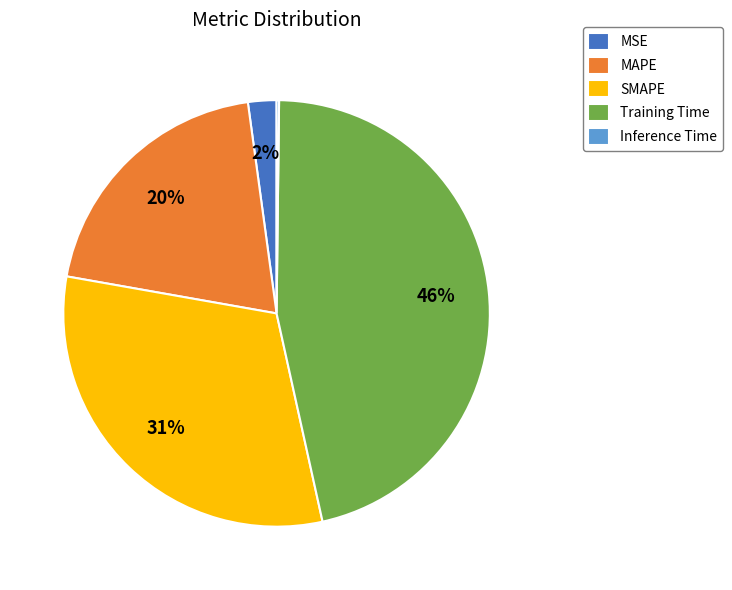

Which category has the biggest portion of the pie?

Training Time